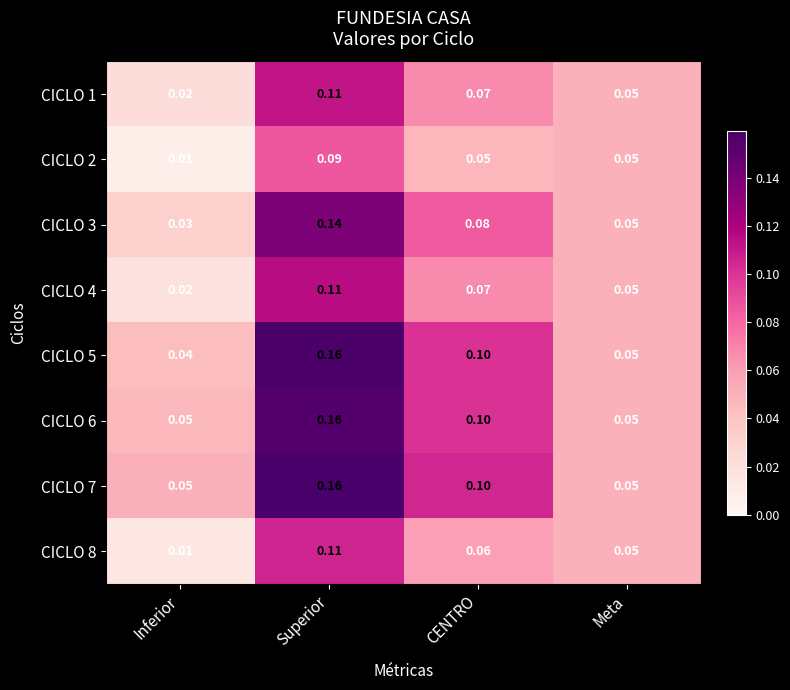

At which category is the sum across all series the highest?

Superior